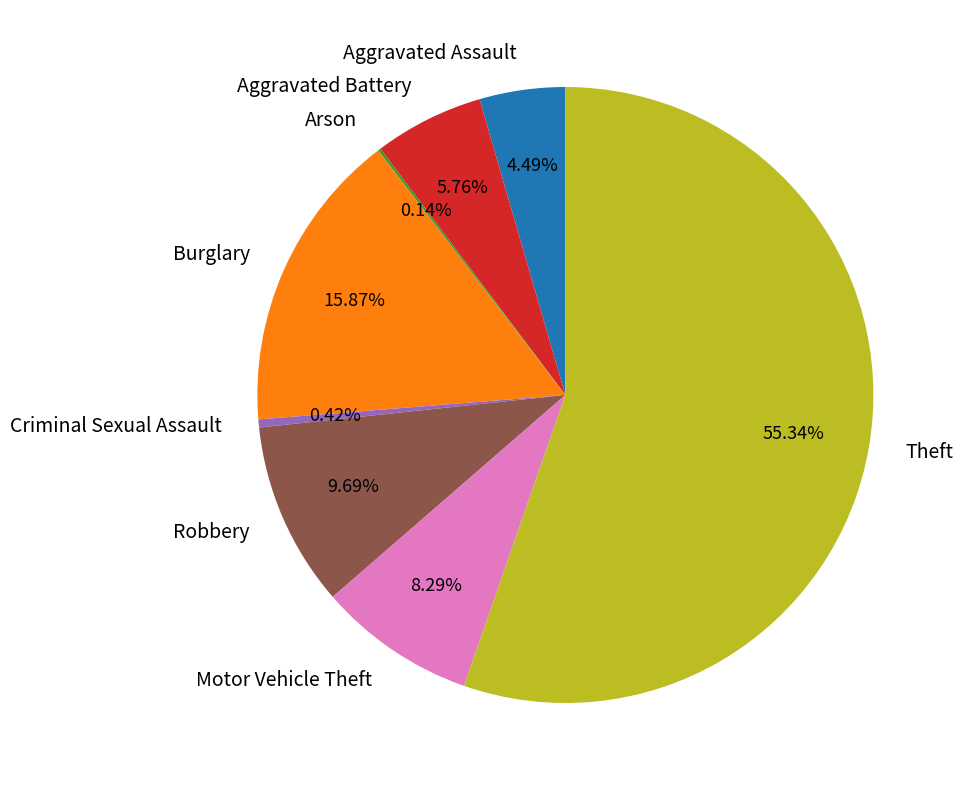

What is the largest slice in the pie chart?

Theft